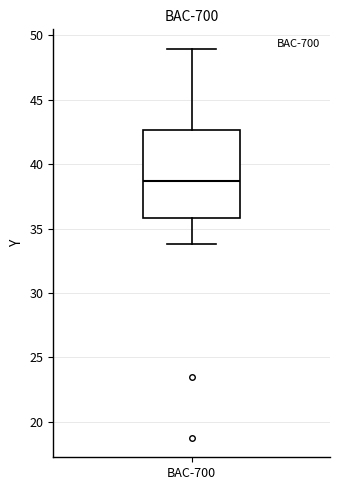

Read this box plot against the y-axis: the position of the median line, the range covered by the box, and the ends of both whiskers. The values are not printed on the chart, so give them approximately, as read against the axis.

median 38.5, box 36.0 to 42.5, whiskers 34.0 to 49.0